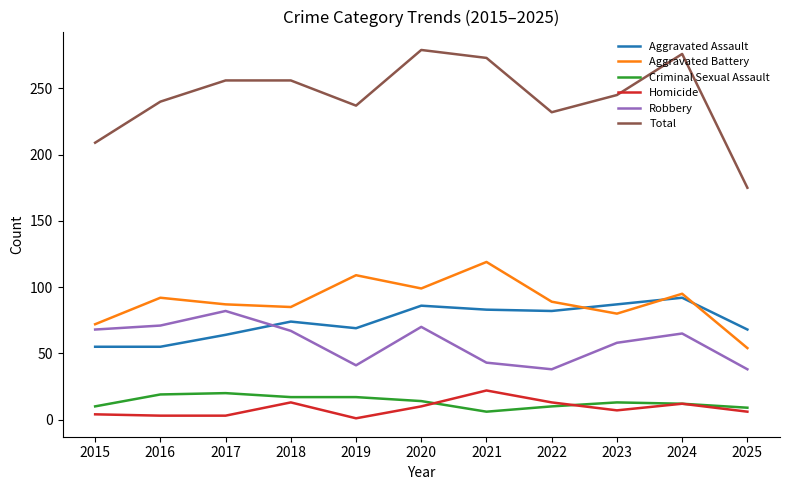

Where is Total nearest to the value 227?

2022